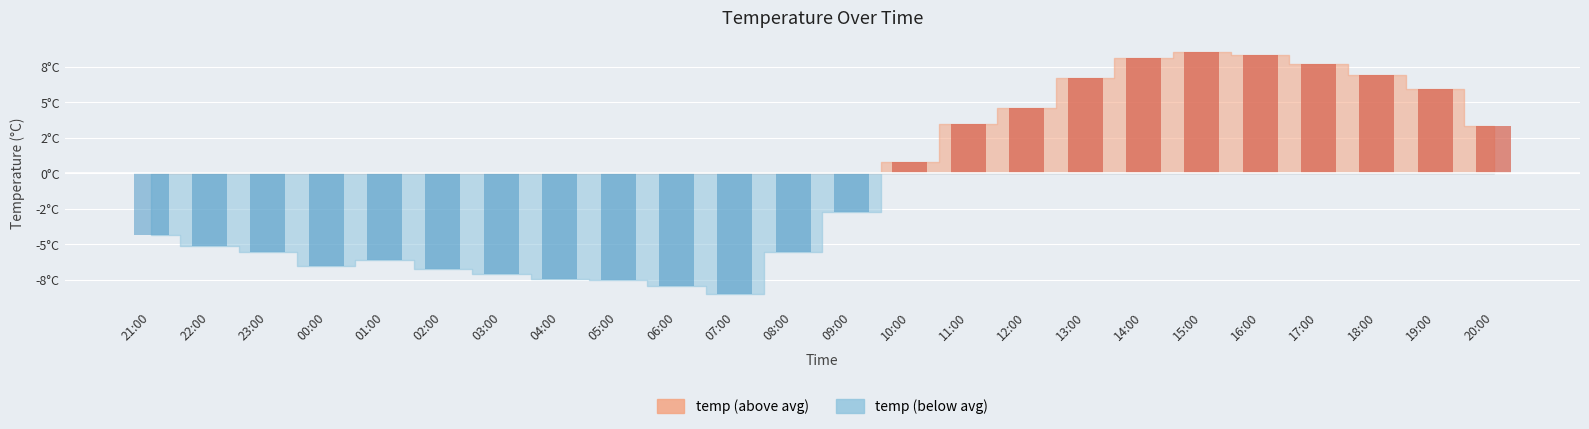

What is the label of the 2nd bar from the left?

22:00